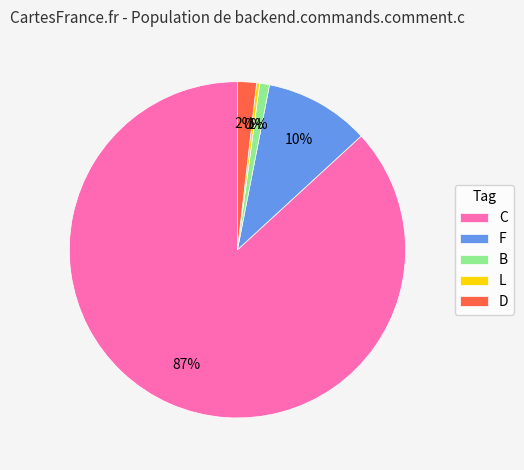

How many slices are in this pie chart?

5